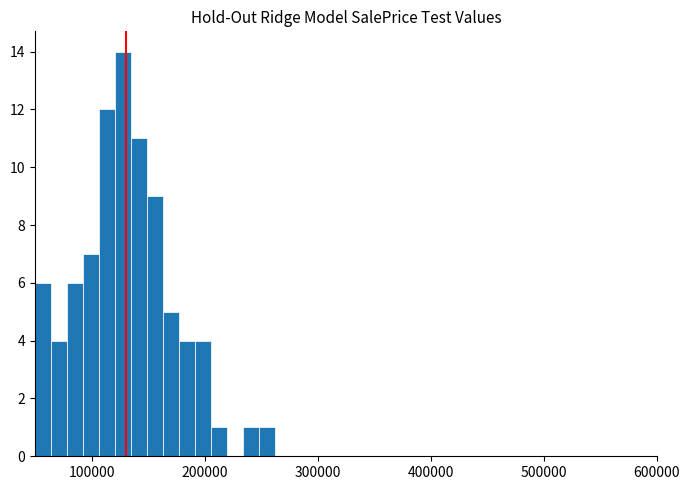

Around what value on the x-axis is the tallest bar? Give the approximate position of its centre, as read against the axis.

130000